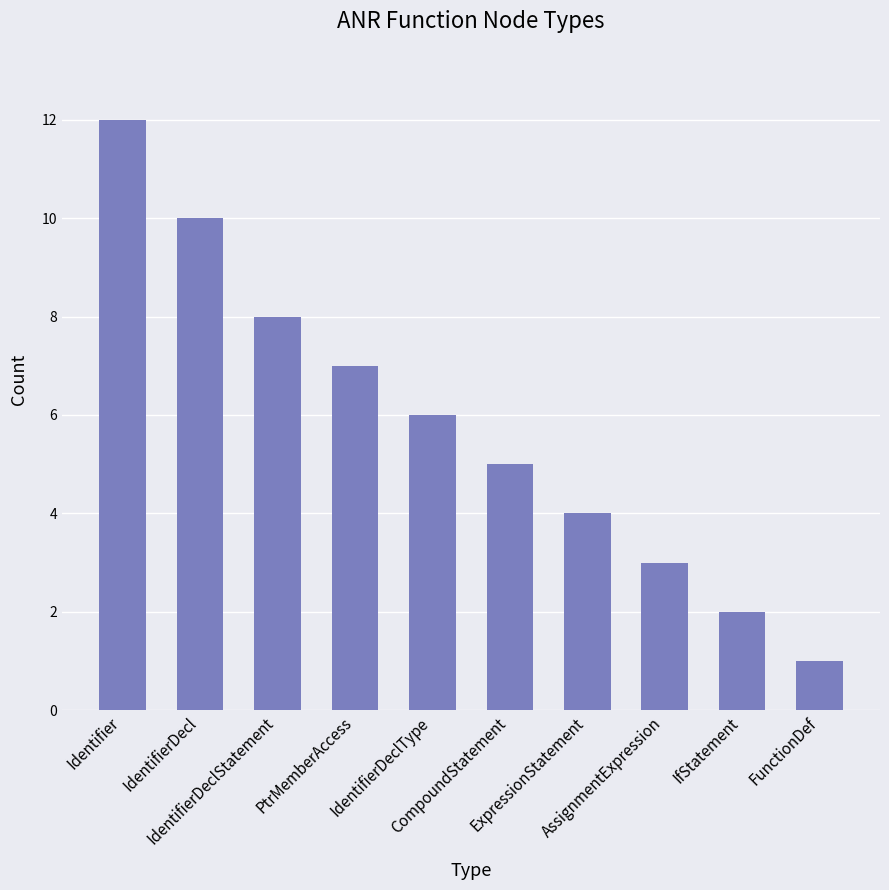

What is the value of the 10th bar from the left?

1